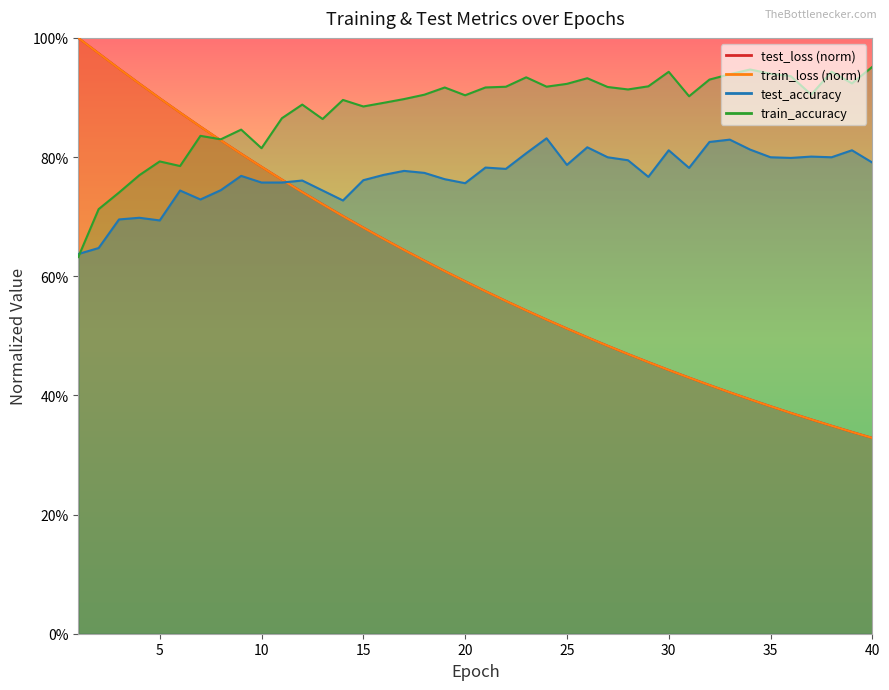

What is the total value across all series at 35?

2.5